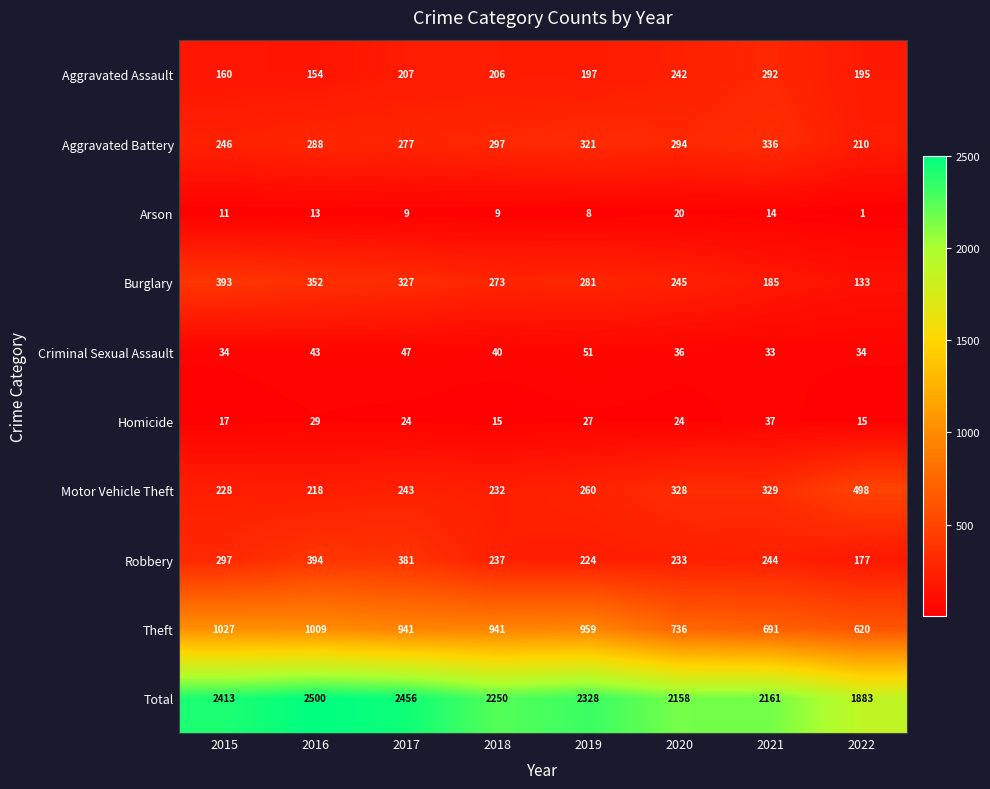

The Arson series shows 9 at 2017. True or false?

True